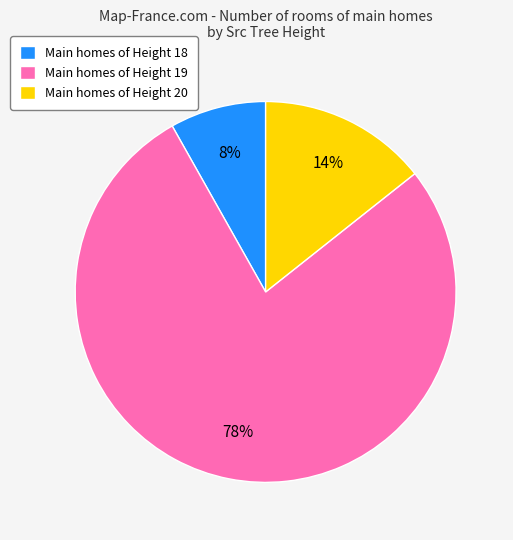

To the nearest percent, what percentage of the pie is Main homes of Height 18?

8%